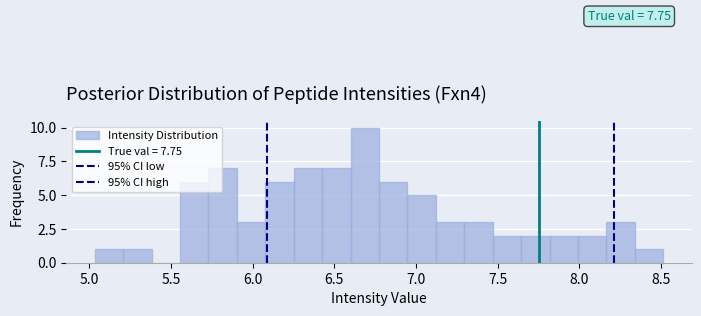

Read against the x-axis, roughly where is the centre of the tallest bar?

6.70